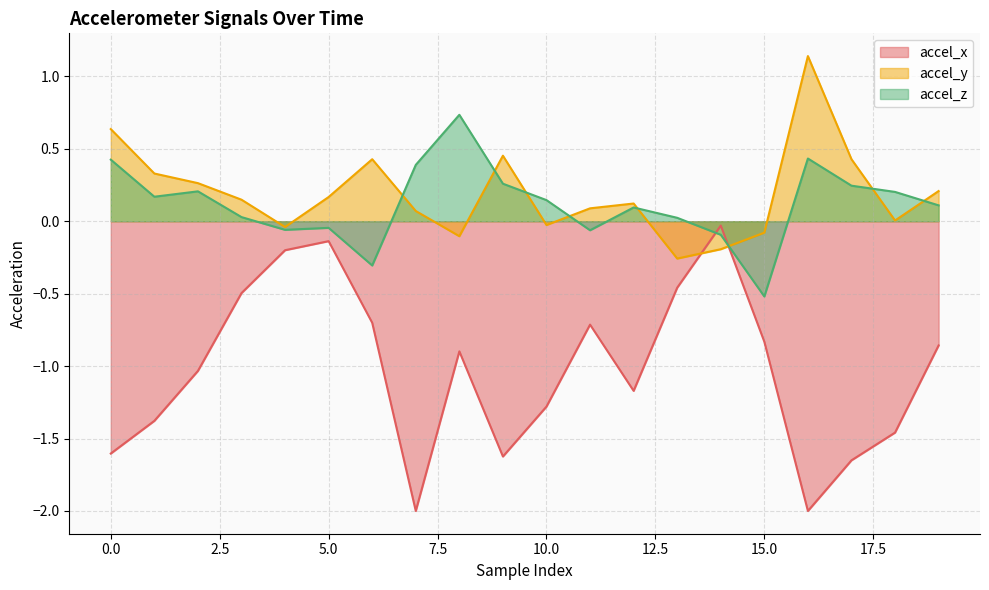

How many lines are shown in the chart?

3